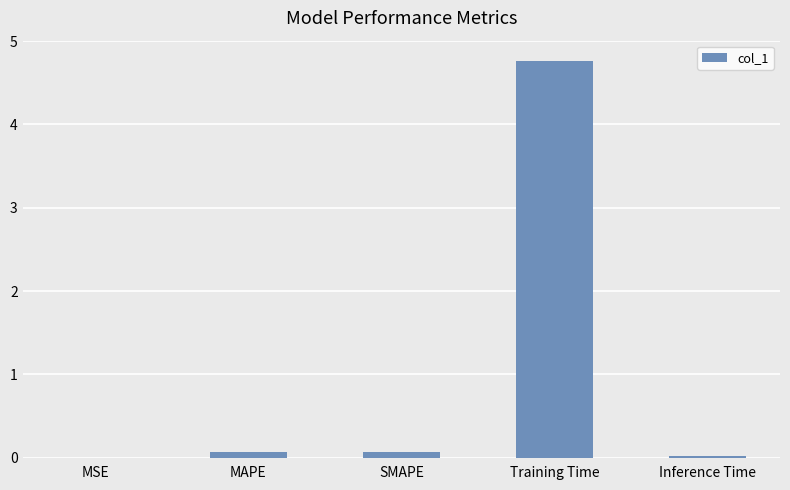

Between SMAPE and Training Time, which is larger?

Training Time